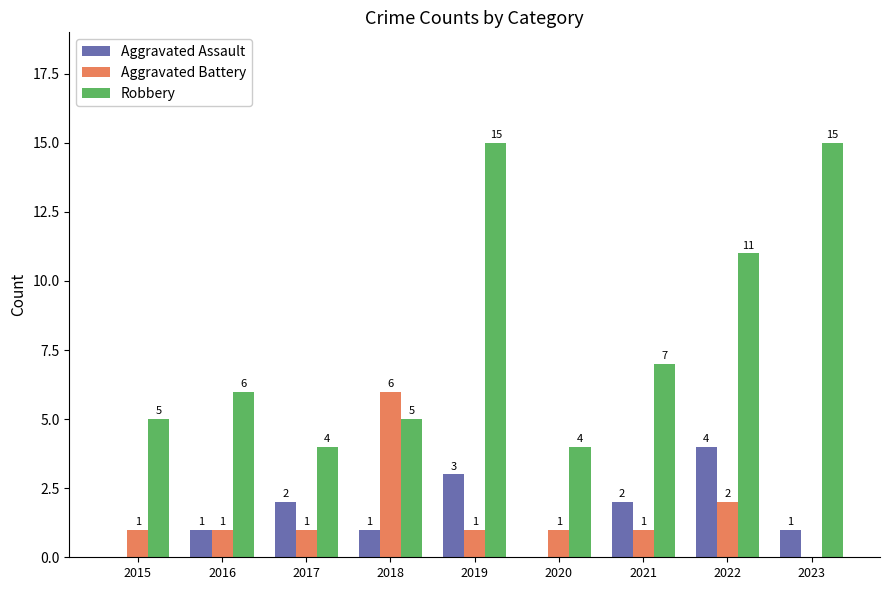

What is the average value of the Aggravated Assault series?

2